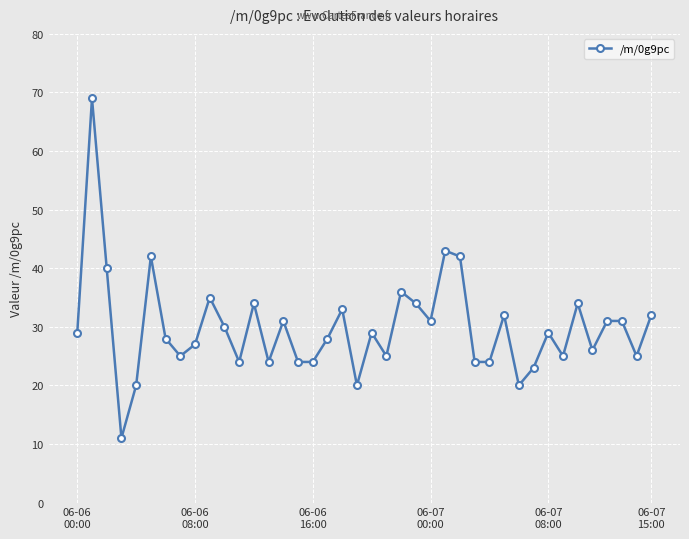

What is the maximum value shown in the chart?

69